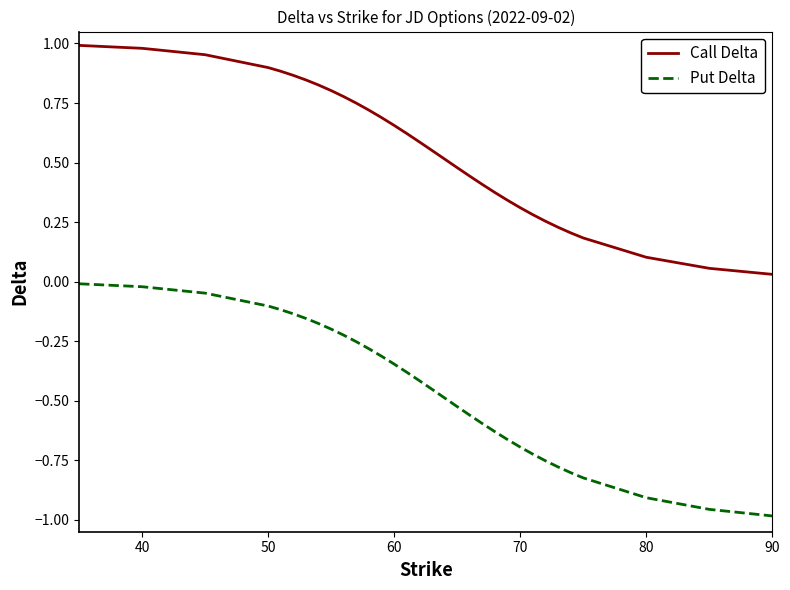

Which series has the largest total across all categories?

Call Delta